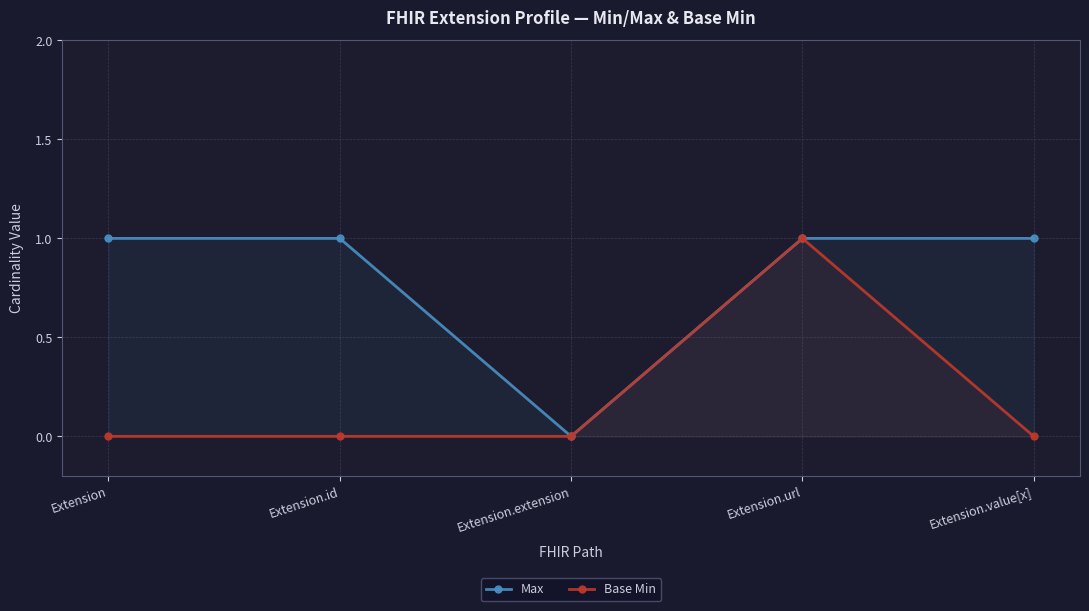

How many interior local valleys does the Max series have?

1